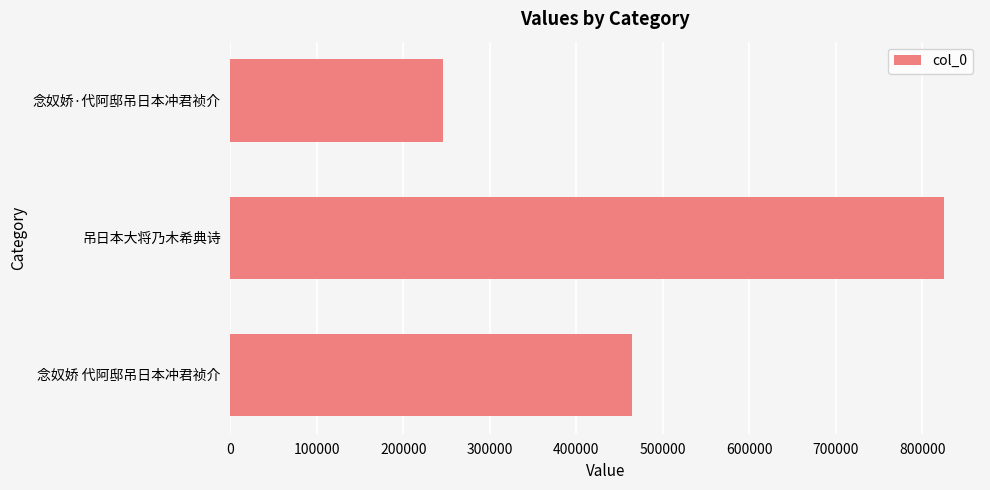

How many values are between 246140 and 825447?

3